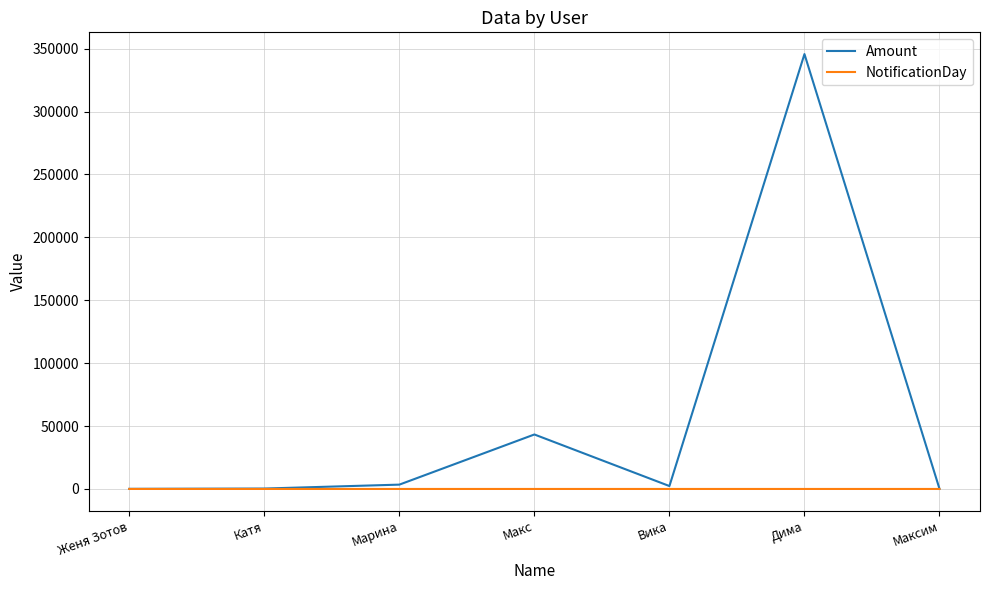

At which label does Amount reach its peak?

Дима